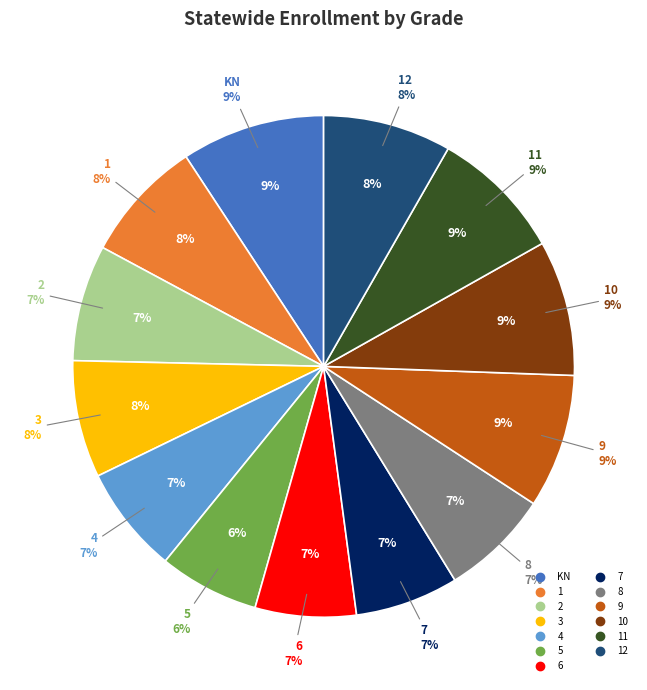

Is there any slice that represents more than half of the pie?

No